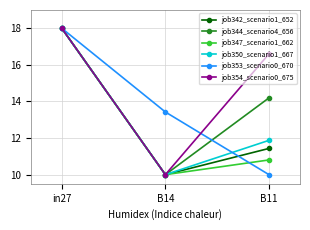

What is the value of the job354_scenario0_675 point at the 2nd from the left?

10.0